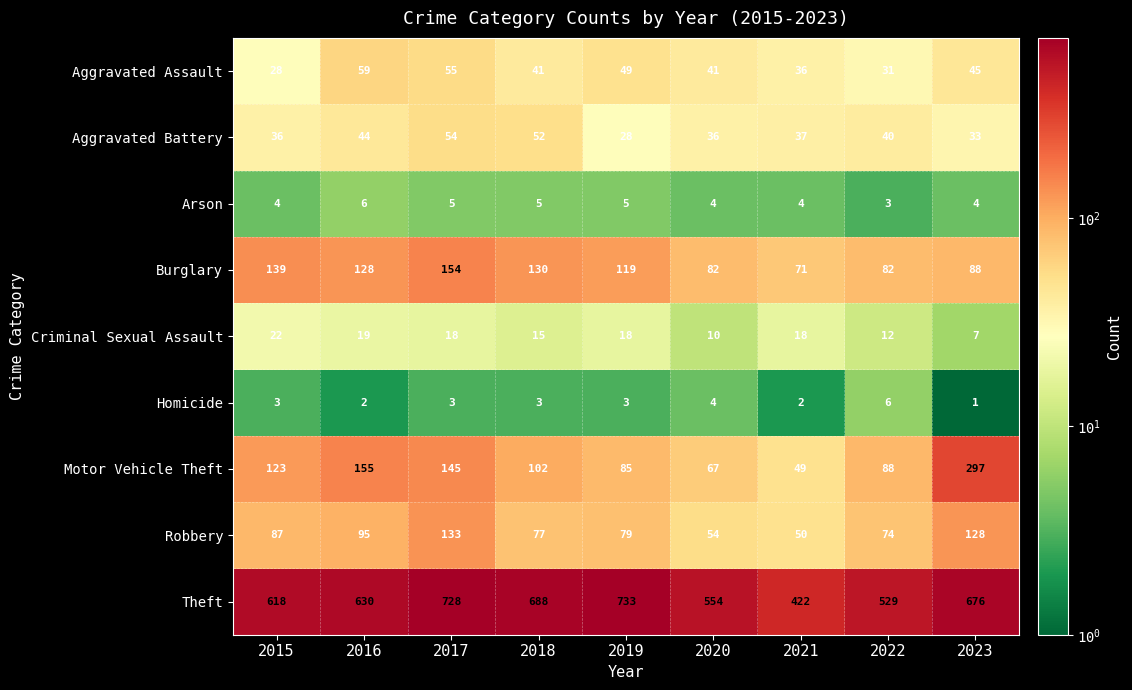

Which series has the widest spread of values?

Theft